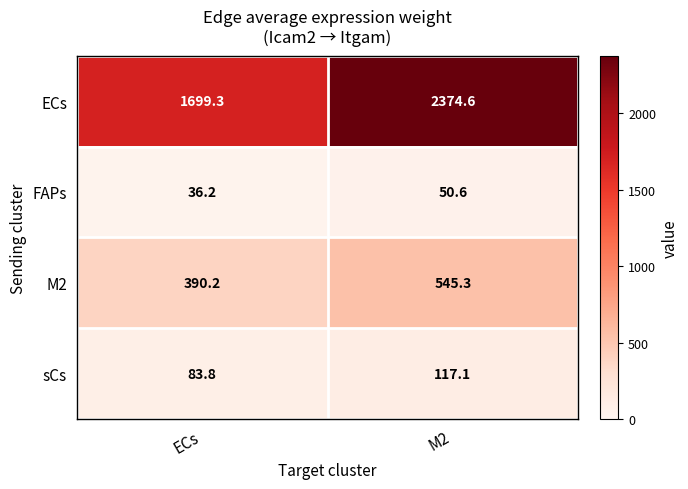

Count the number of categories in the chart.

2